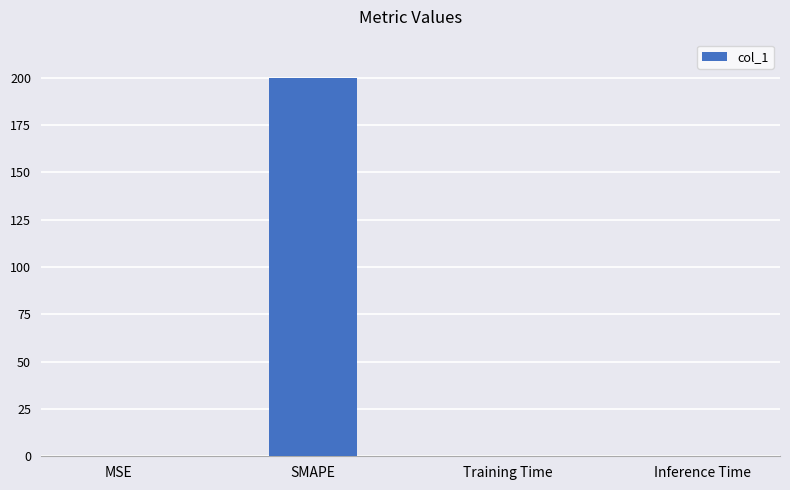

Are the bars horizontal?

No